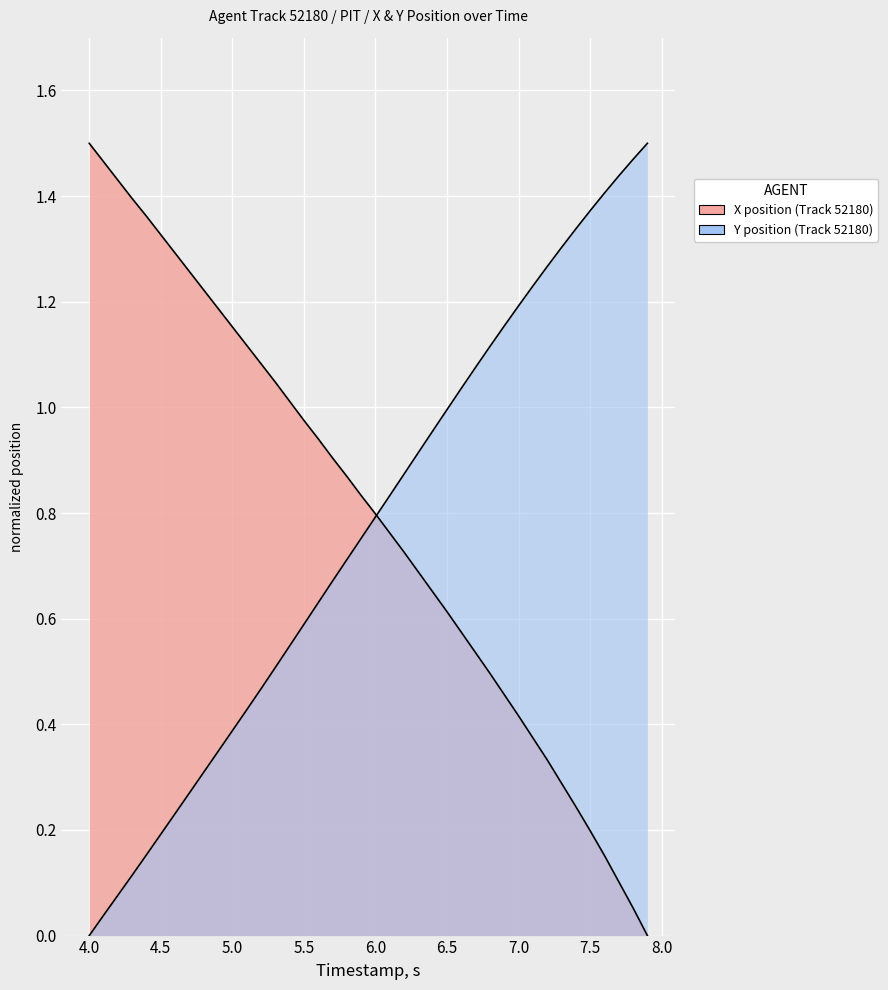

Reading left to right, transcribe all the data shown in this chart.

X: 1.5	1.5	1.4	1.4	1.4	1.3	1.3	1.3	1.2	1.2	1.2	1.1	1.1	1.0	1.0	1.0	0.9	0.9	0.9	0.8	0.8	0.8	0.7	0.7	0.7	0.6	0.6	0.5	0.5	0.5	0.4	0.4	0.3	0.3	0.2	0.2	0.2	0.1	0.1	0.0
Y: 0.0	0.0	0.1	0.1	0.2	0.2	0.2	0.3	0.3	0.3	0.4	0.4	0.5	0.5	0.5	0.6	0.6	0.7	0.7	0.8	0.8	0.8	0.9	0.9	1.0	1.0	1.0	1.1	1.1	1.2	1.2	1.2	1.3	1.3	1.3	1.4	1.4	1.4	1.5	1.5